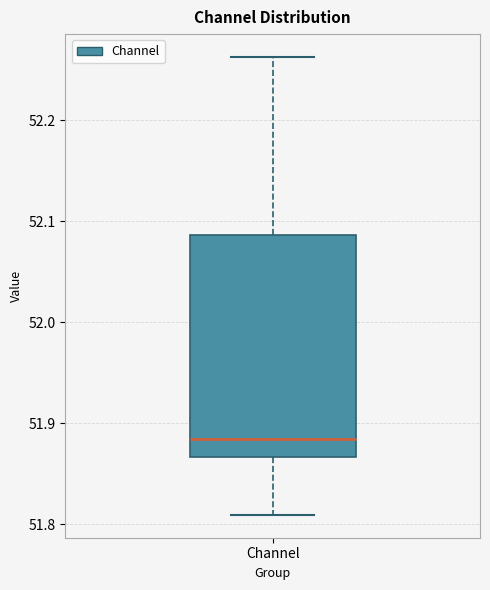

Read this box plot against the y-axis: the position of the median line, the range covered by the box, and the ends of both whiskers. The values are not printed on the chart, so give them approximately, as read against the axis.

median 51.88, box 51.87 to 52.09, whiskers 51.81 to 52.26